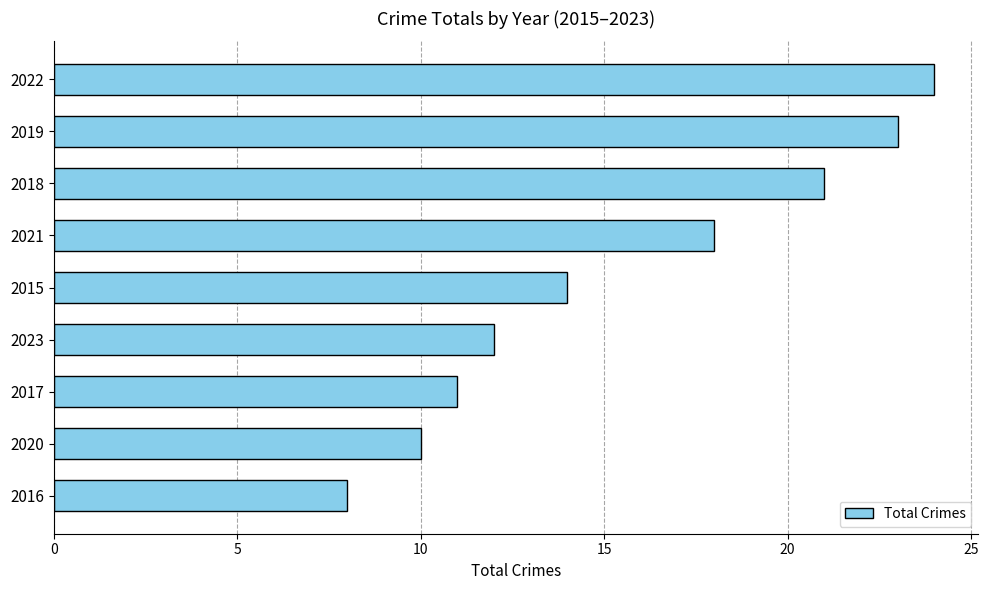

Which has a higher value, 2020 or 2019?

2019